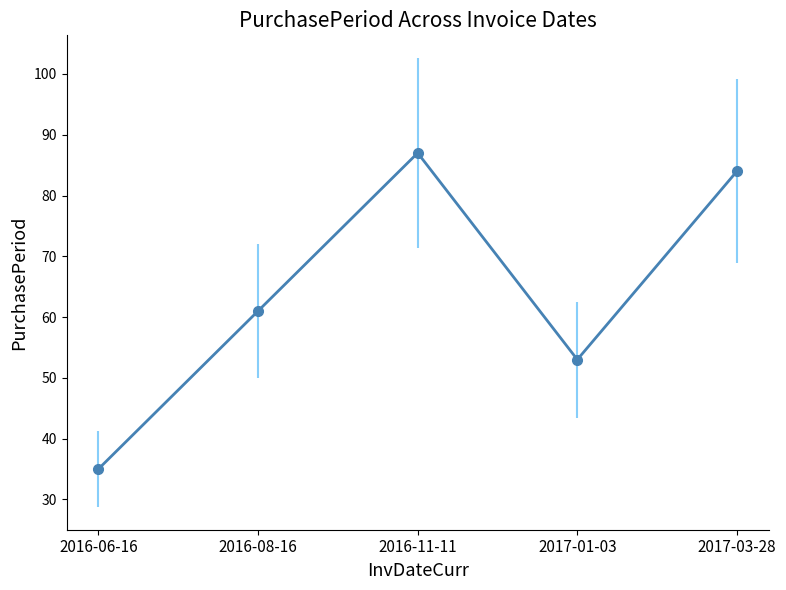

Does the chart have visible grid lines?

No